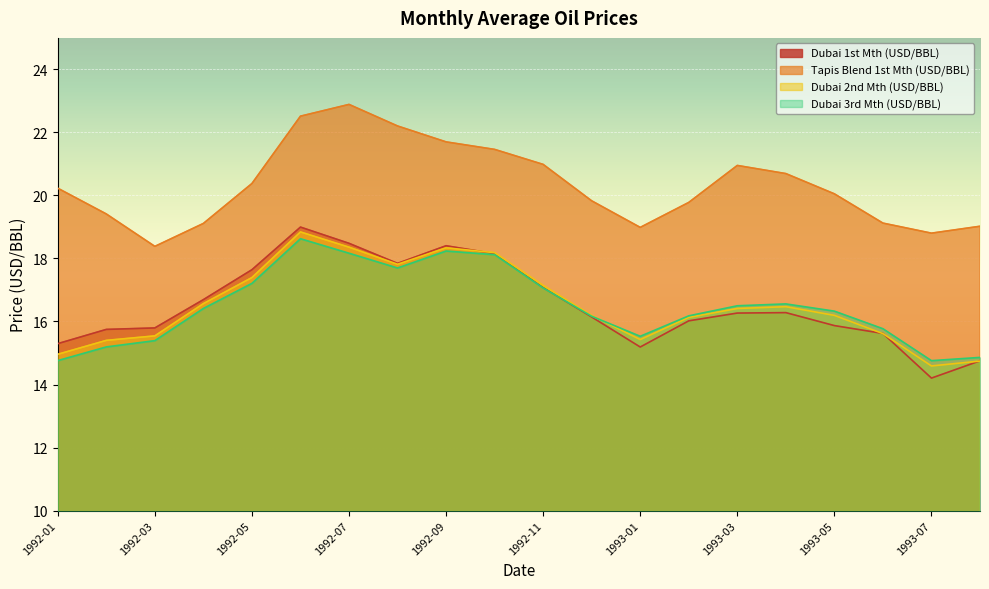

How many series are shown in this chart?

4